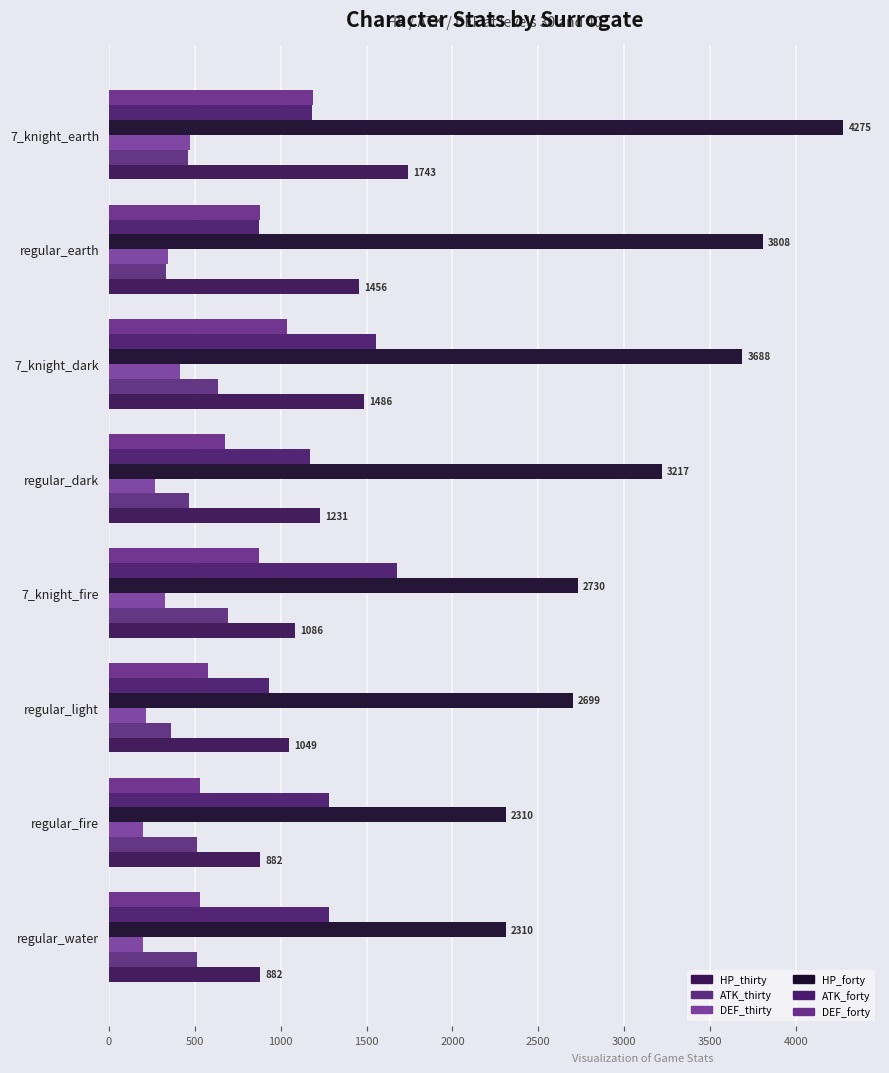

What is the maximum value shown in the chart?

4275